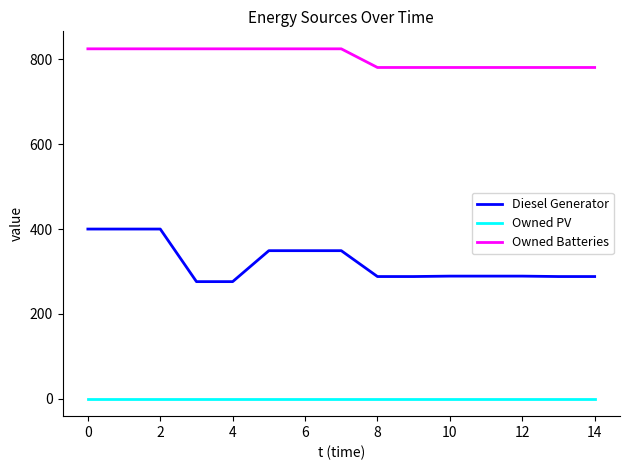

Which series has the largest total across all categories?

Owned Batteries